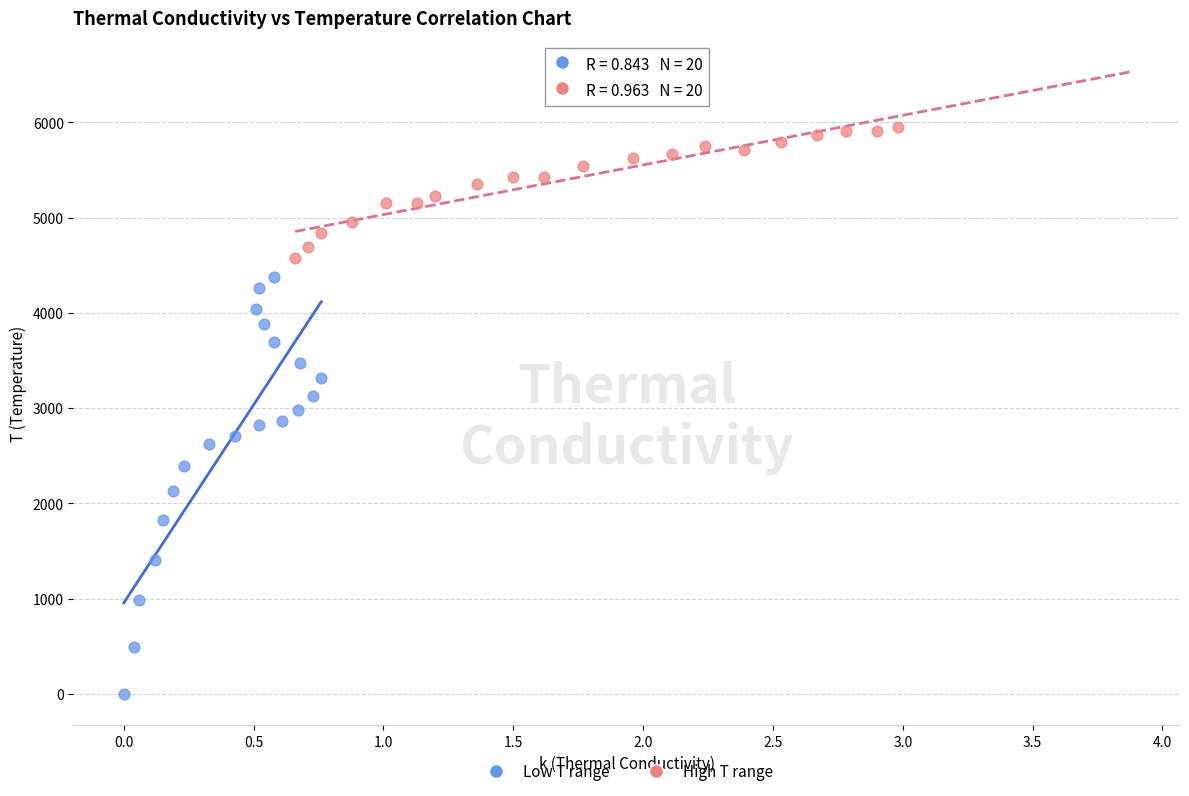

Which series has the widest spread of Y values?

Low T range